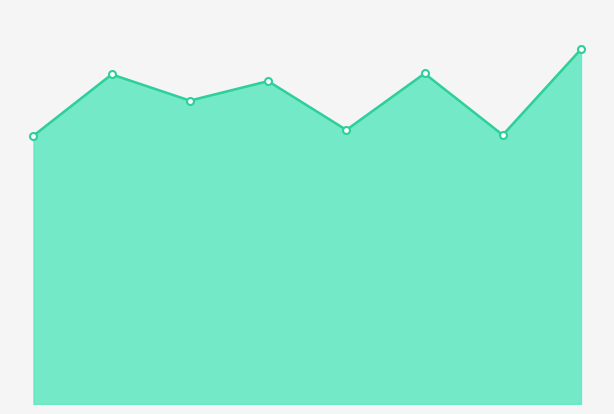

Is this an area chart (filled region under the line)?

Yes